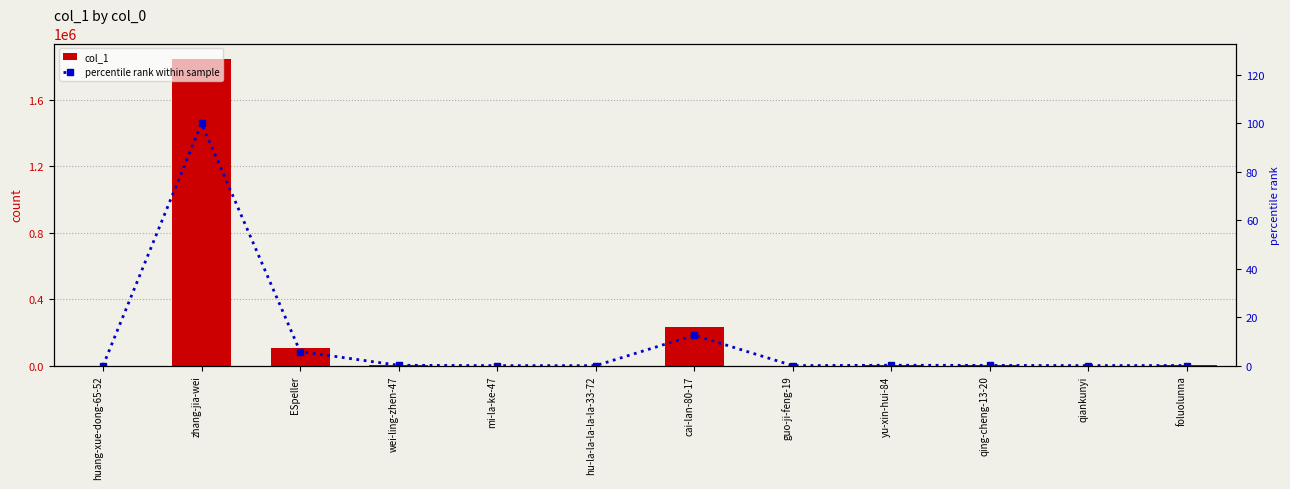

Reading left to right, transcribe all the data shown in this chart.

col_1: 99.0	1846457.0	107411.0	2864.0	113.0	1.0	232182.0	3.0	3178.0	1746.0	595.0	960.0
percentile rank within sample: 0.0	100.0	5.8	0.2	0.0	0.0	12.6	0.0	0.2	0.1	0.0	0.1